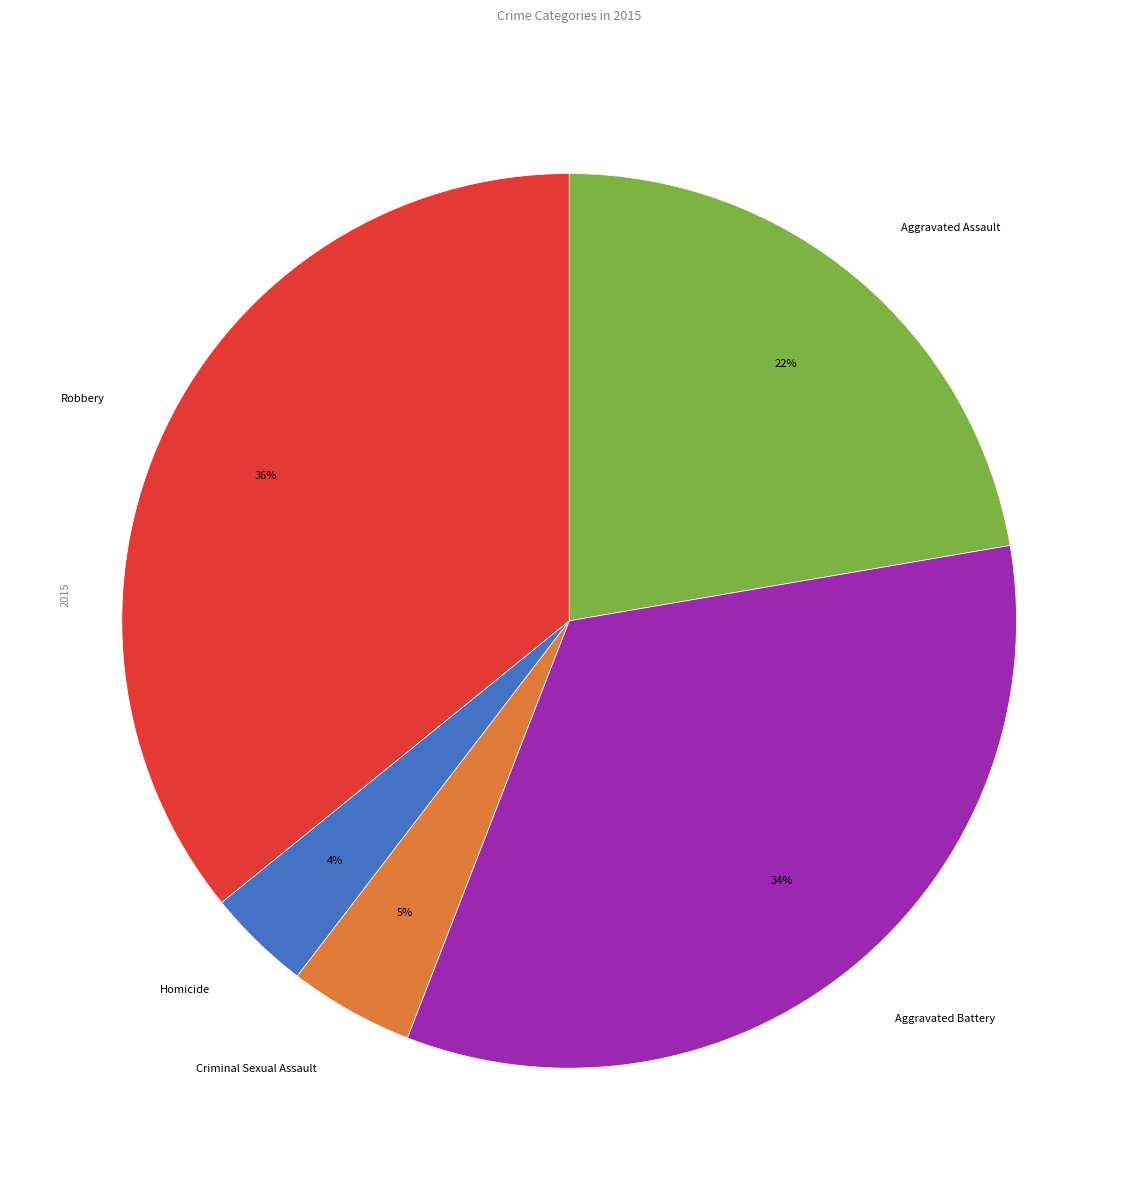

What is the ratio of the value at Criminal Sexual Assault to the value at Aggravated Battery?

0.1